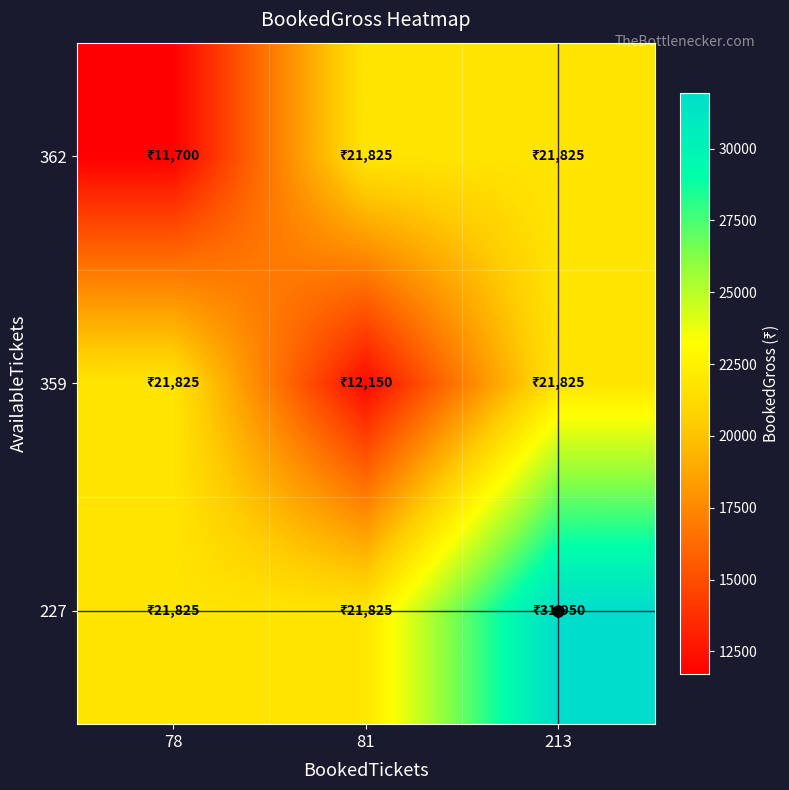

Reading left to right, list all the values displayed in this chart.

227: 78=21825	81=21825	213=31950
359: 78=21825	81=12150	213=21825
362: 78=11700	81=21825	213=21825